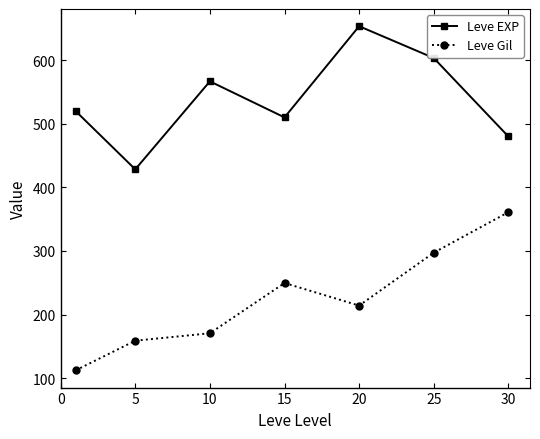

What is the maximum value shown in the chart?

653.3